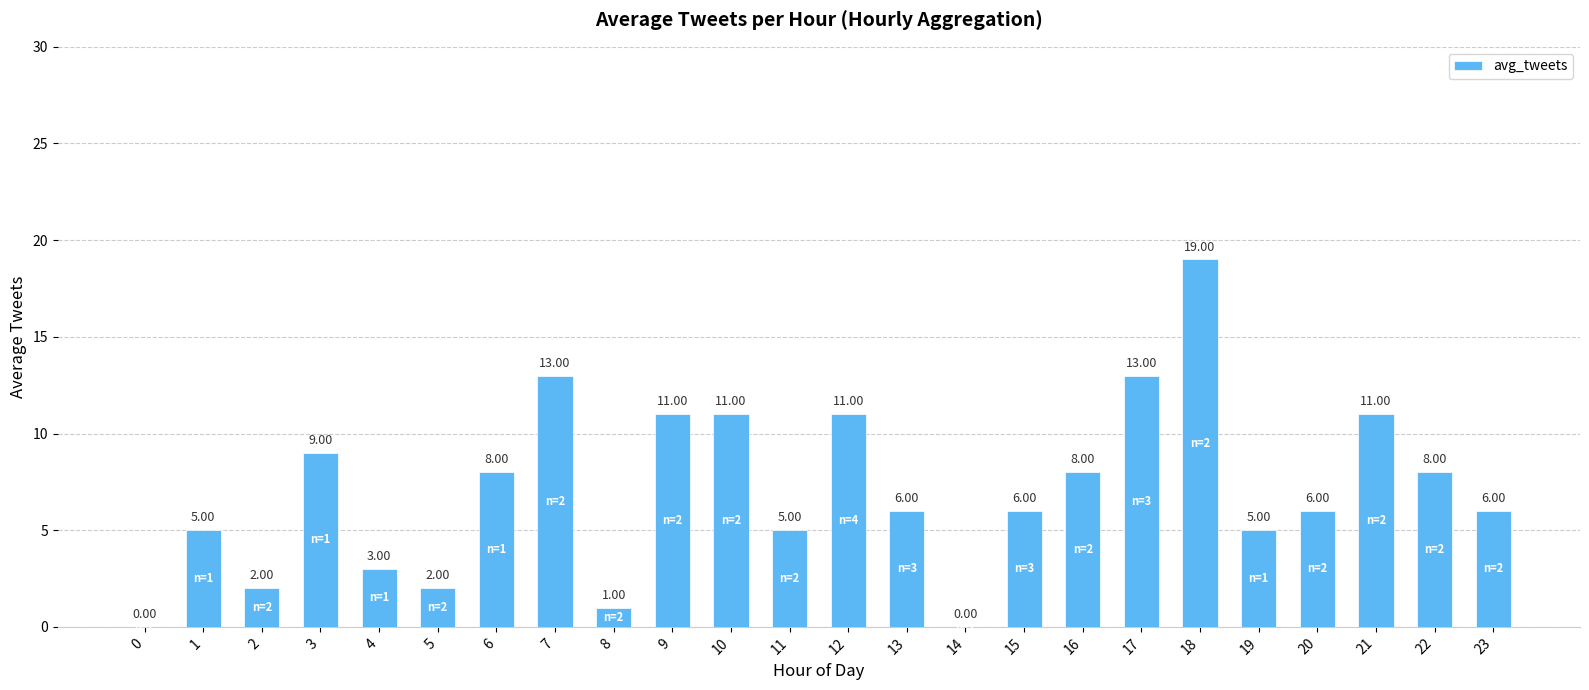

How many data points does each series have?

24